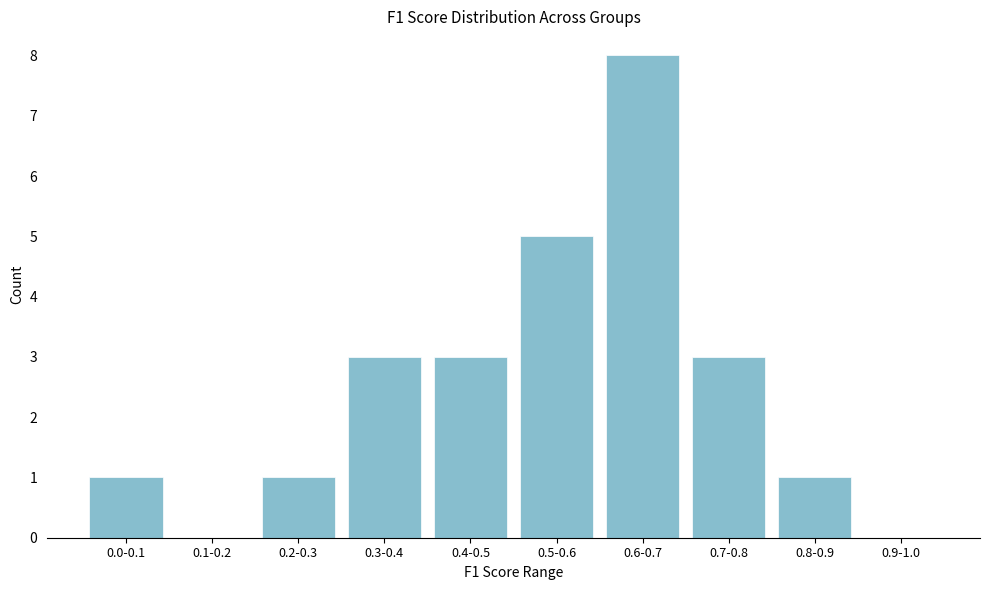

Reading left to right, what are all the values shown in this chart?

0.0-0.1=1	0.1-0.2=0	0.2-0.3=1	0.3-0.4=3	0.4-0.5=3	0.5-0.6=5	0.6-0.7=8	0.7-0.8=3	0.8-0.9=1	0.9-1.0=0